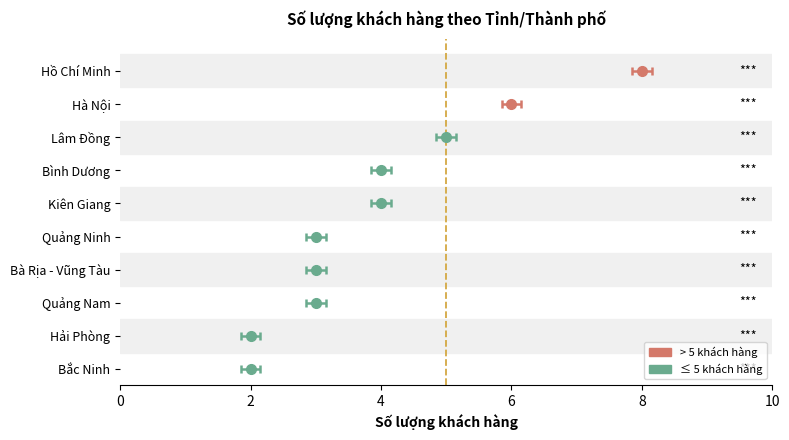

What is the label of the 5th bar from the right?

Quảng Ninh